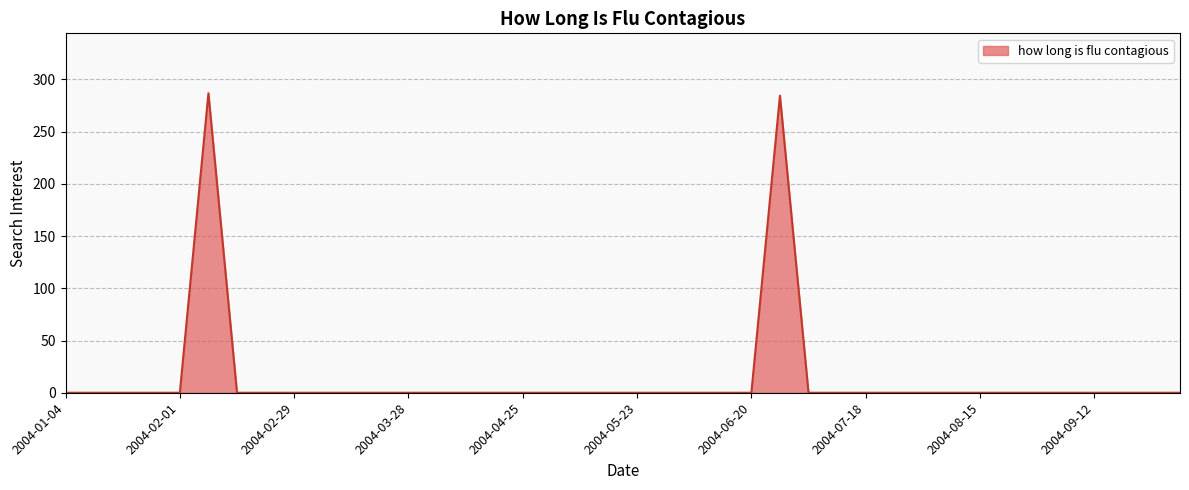

What is the difference between the maximum and minimum values?

286.7